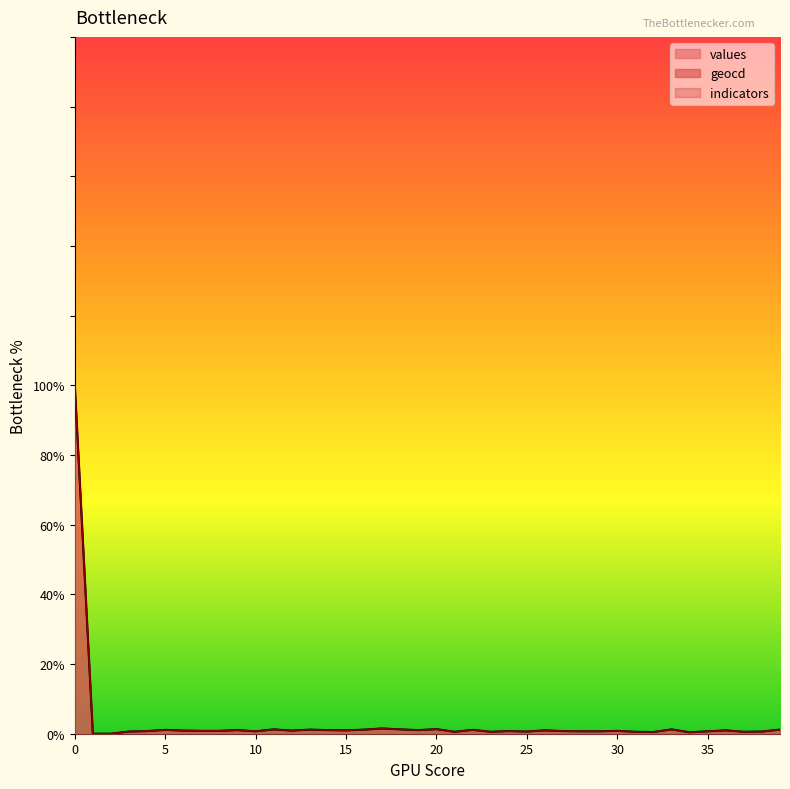

True or false: values and geocd cross at least once.

False